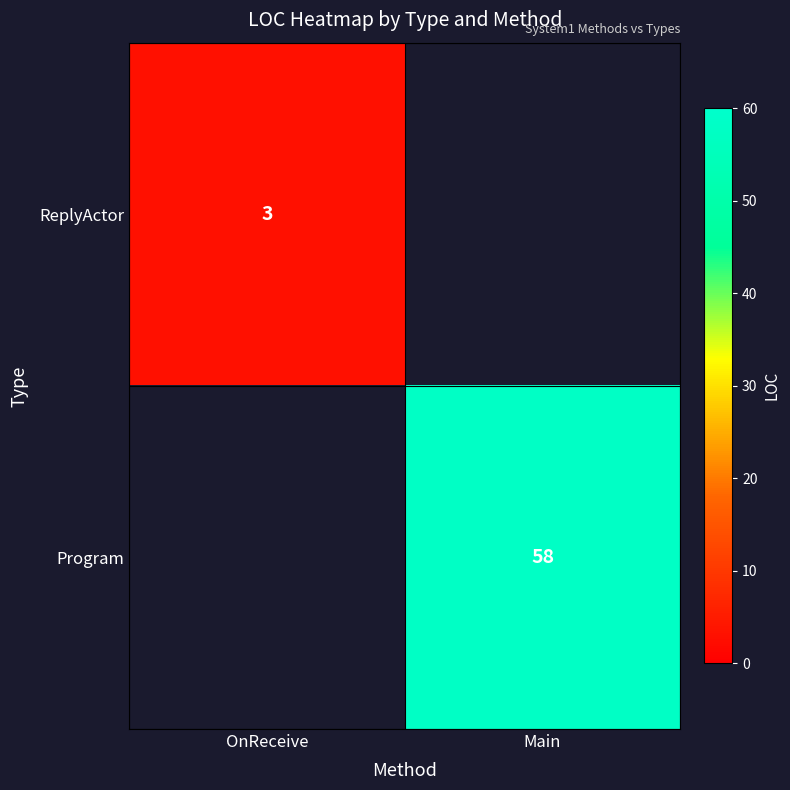

Is the value of Program at Main greater than the value of ReplyActor at OnReceive?

Yes